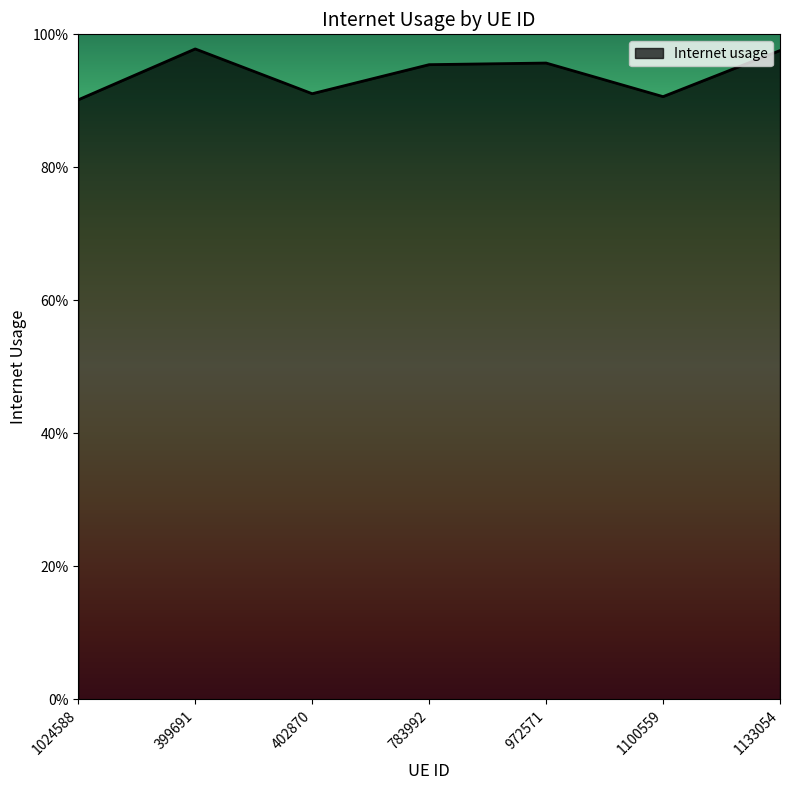

List the labels in order of value, largest first.

399691, 1133054, 972571, 783992, 402870, 1100559, 1024588